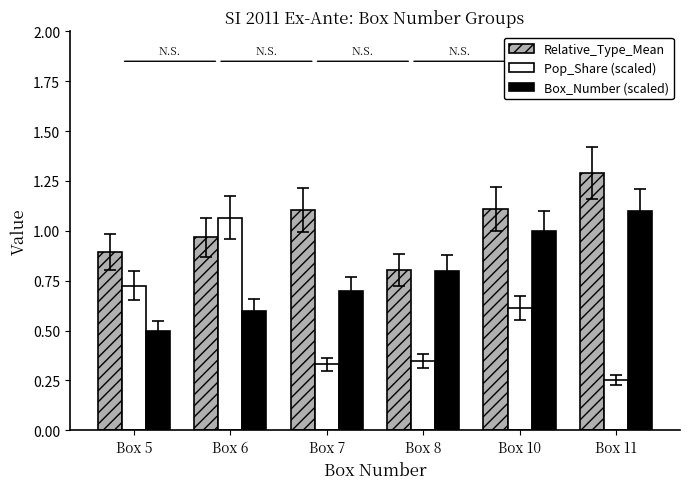

At which category is the sum across all series the highest?

Box 10